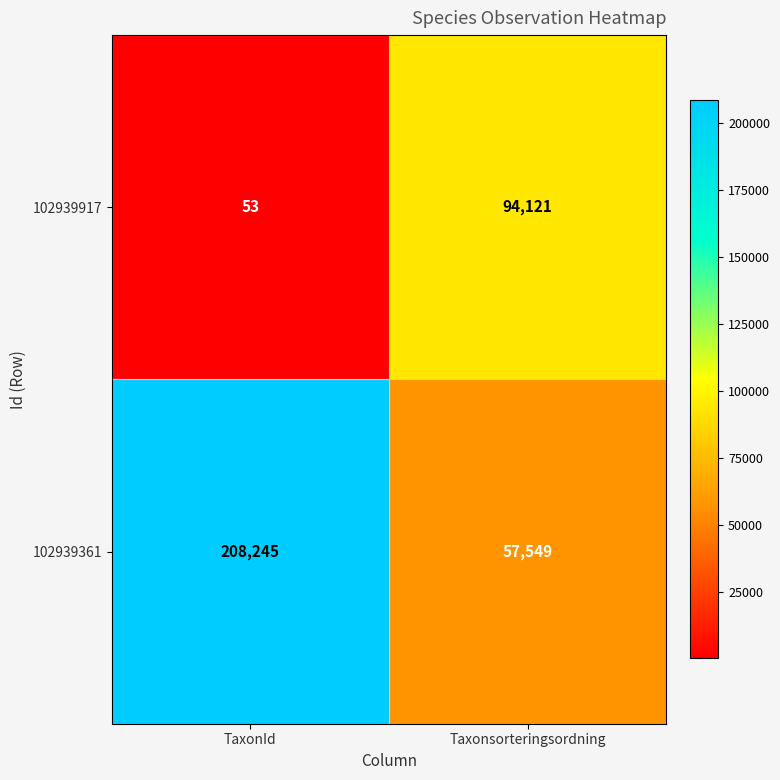

Reading left to right, list all the values displayed in this chart.

102939917: 53	94121
102939361: 208245	57549